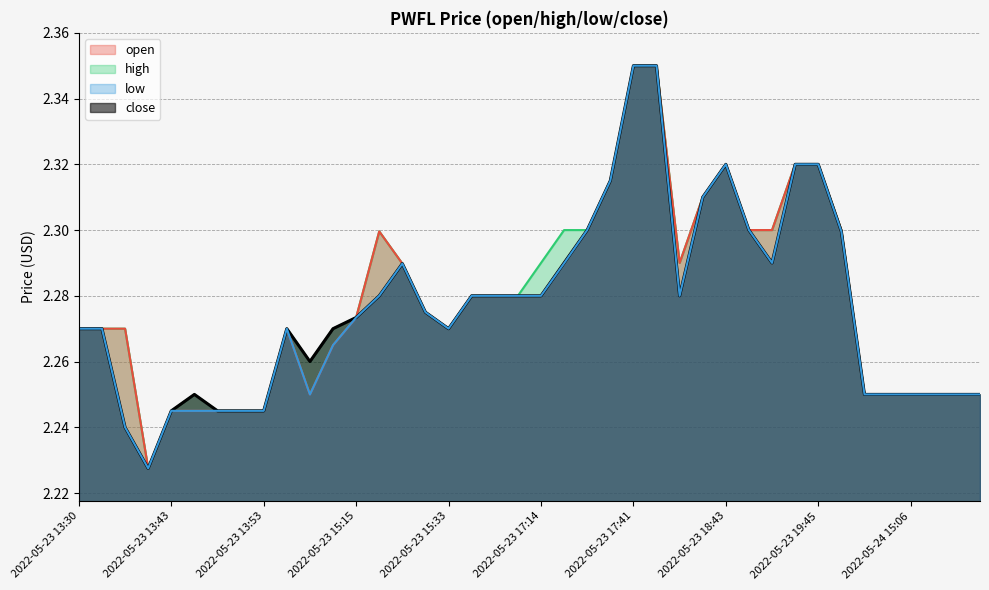

At which label does high reach its minimum?

2022-05-23 13:35